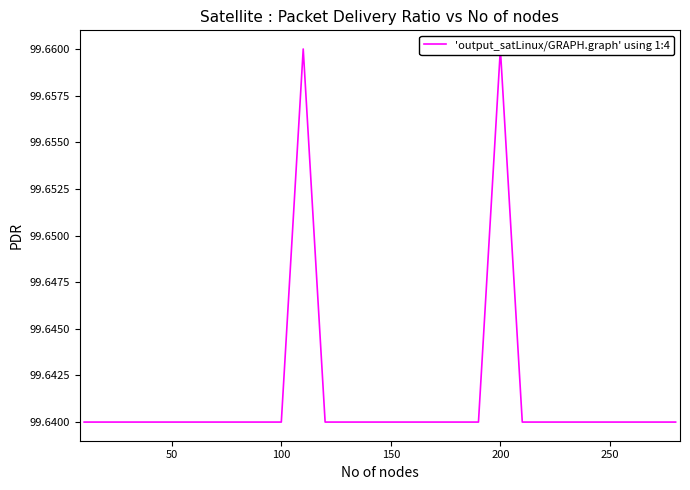

The chart shows a value of 99.6 at 100. True or false?

True